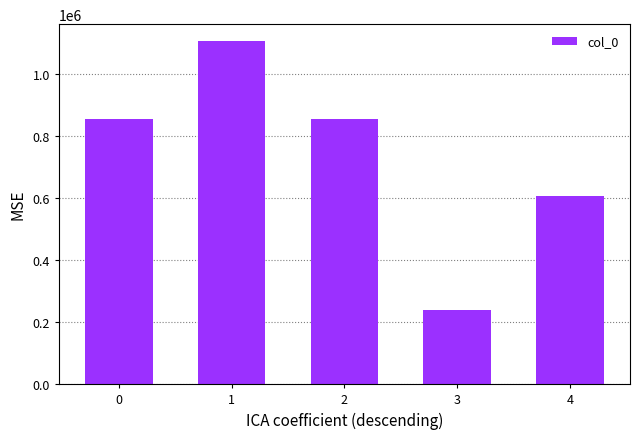

What is the value of the 5th bar from the left?

606649